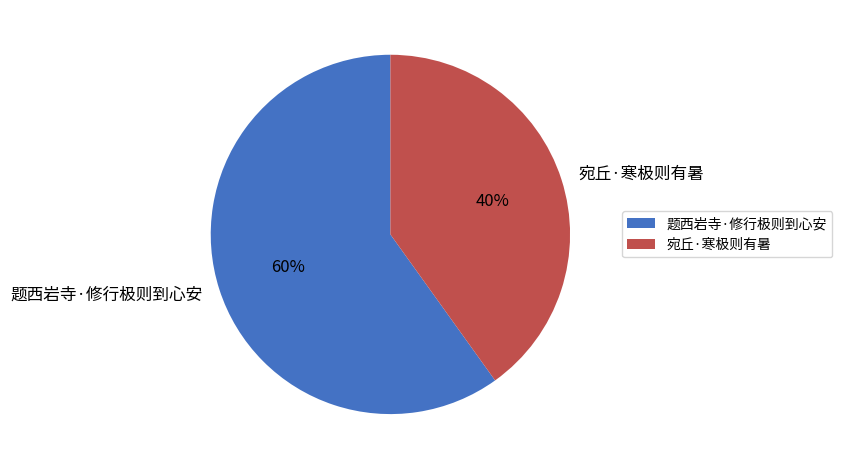

To the nearest percent, what is the average slice percentage?

50%